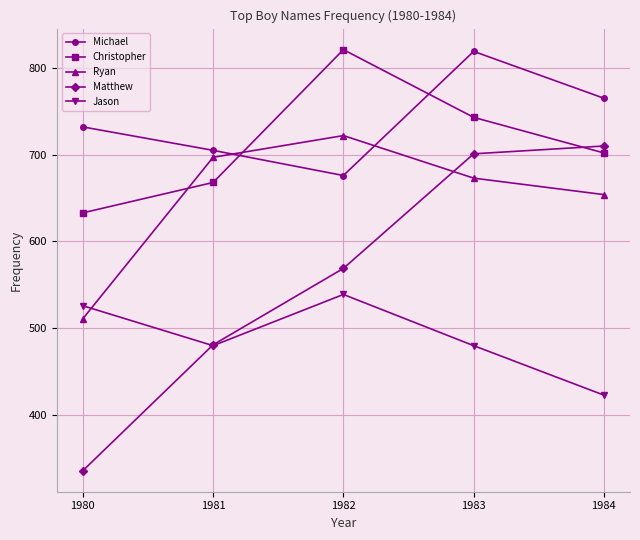

Is the value of Christopher at 1982 greater than the value of Jason at 1983?

Yes